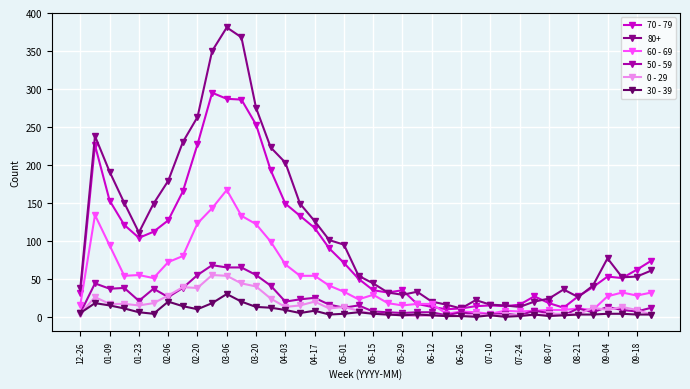

At how many categories does at least one series exceed 269?

4